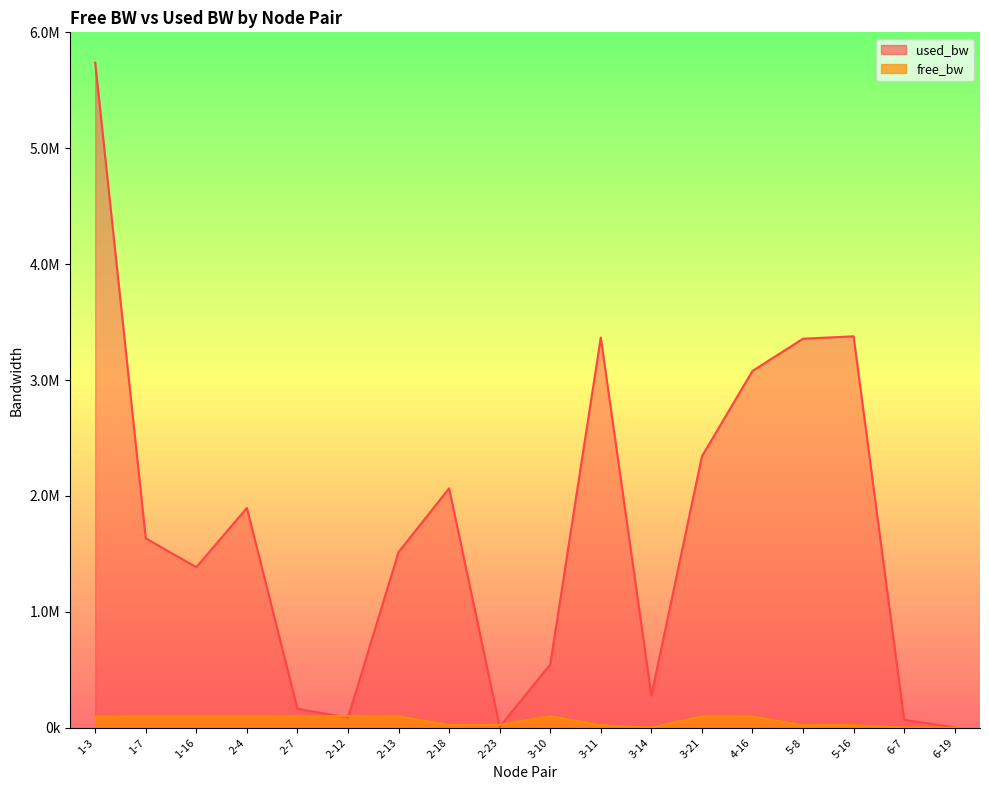

Rank the categories by used_bw value from lowest to highest.

6-19, 2-23, 6-7, 2-12, 2-7, 3-14, 3-10, 1-16, 2-13, 1-7, 2-4, 2-18, 3-21, 4-16, 5-8, 3-11, 5-16, 1-3